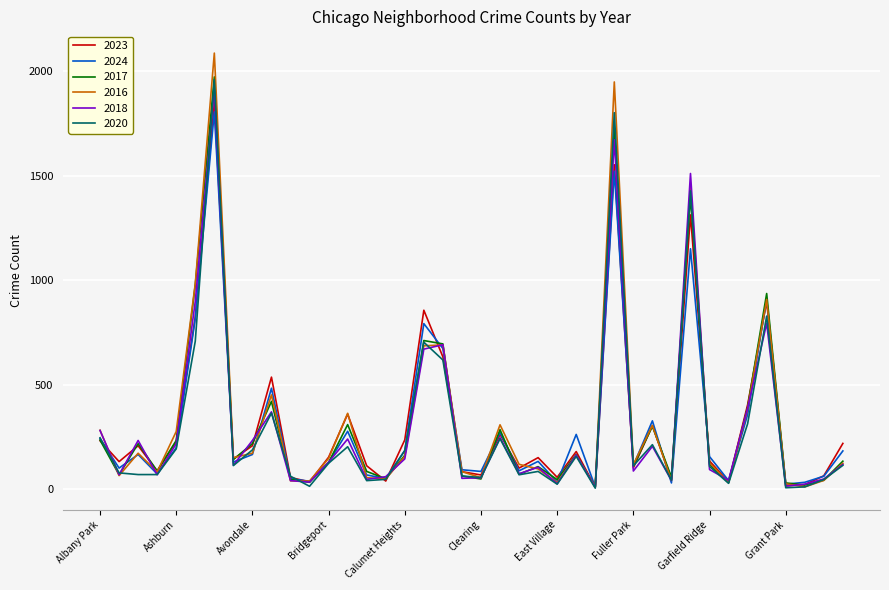

What is the highest value of the 2016 series?

2086